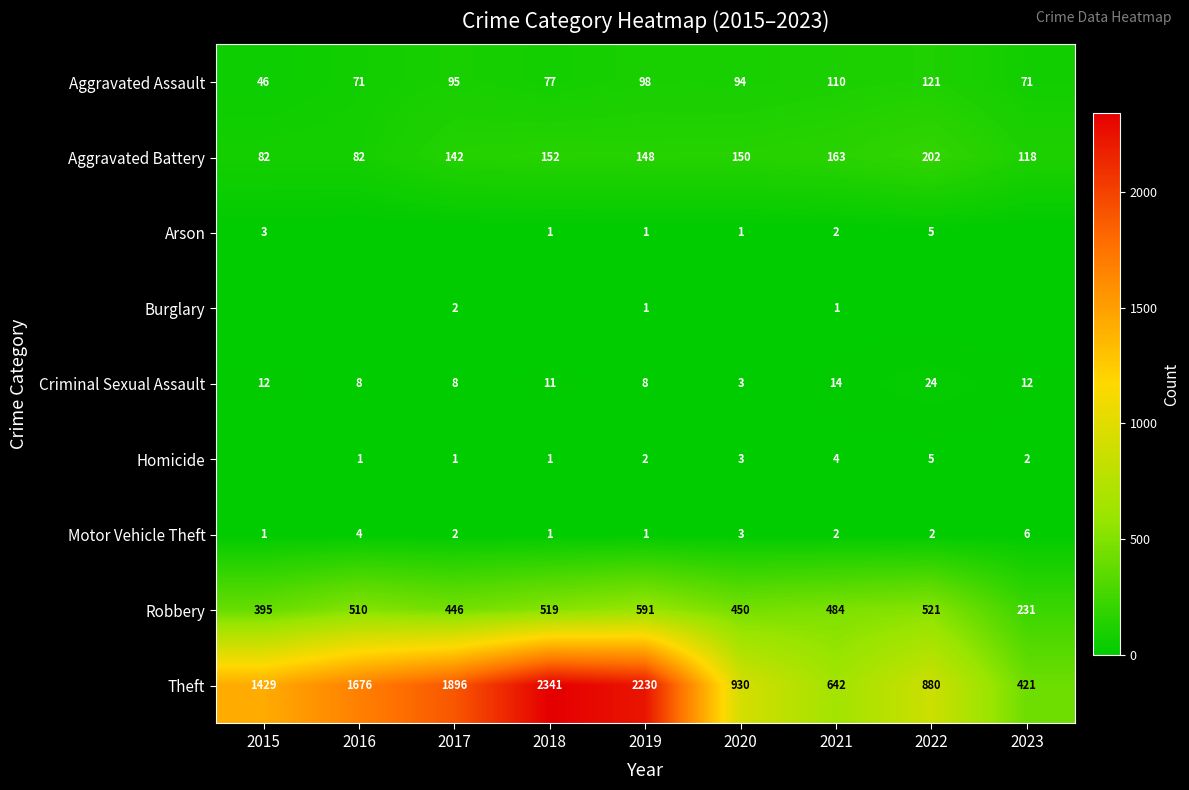

The Robbery series shows 510 at 2016. True or false?

True